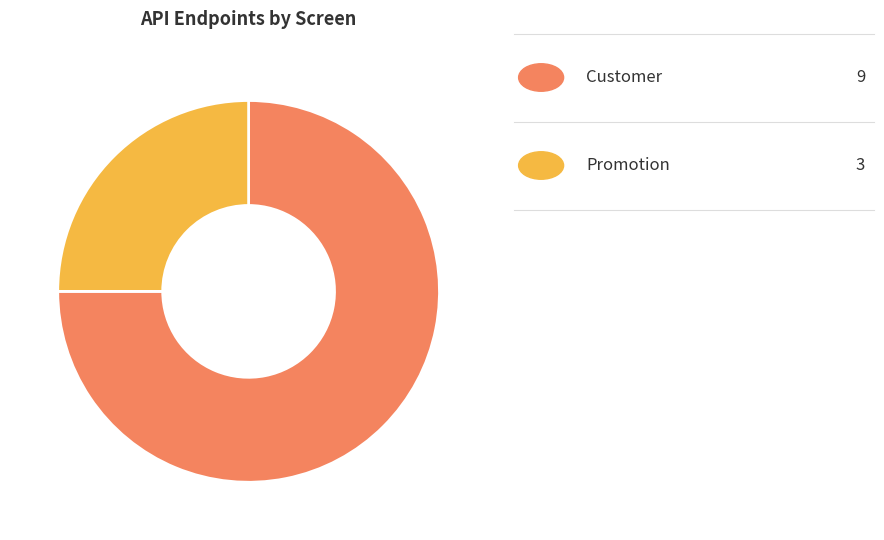

How many segments does this pie chart have?

2